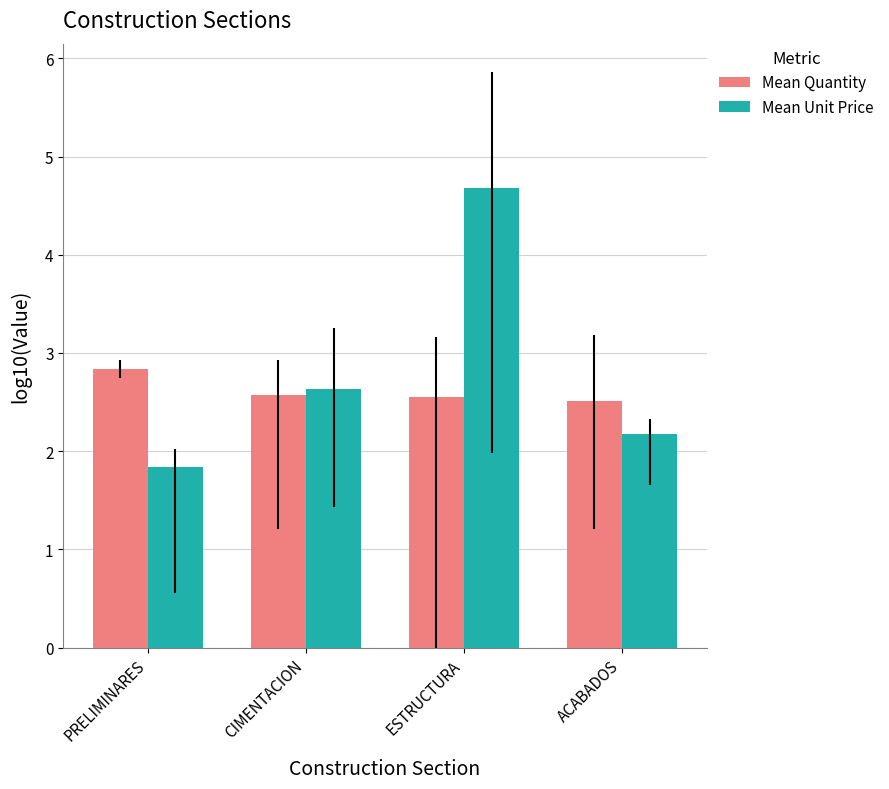

What is the label of the 4th bar from the right?

PRELIMINARES